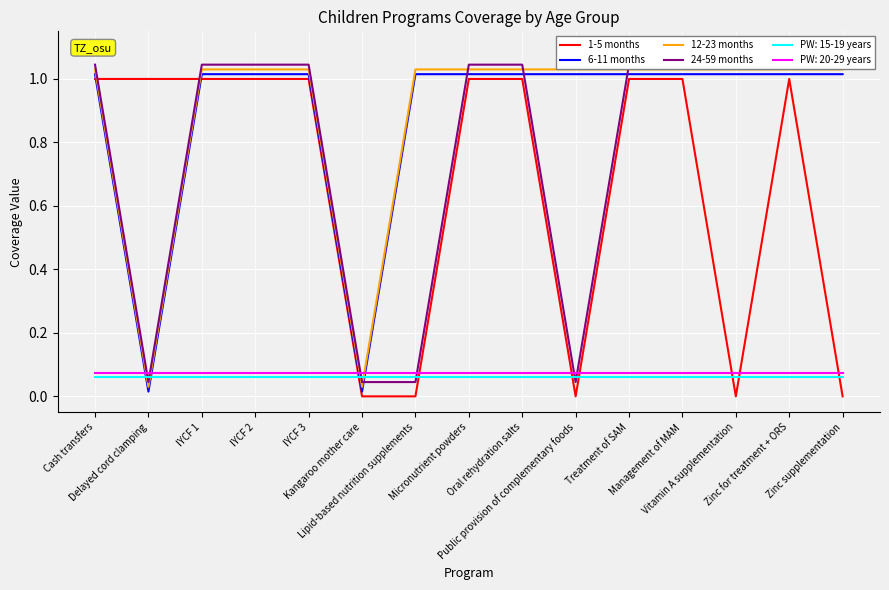

At which category is the sum across all series the highest?

Cash transfers